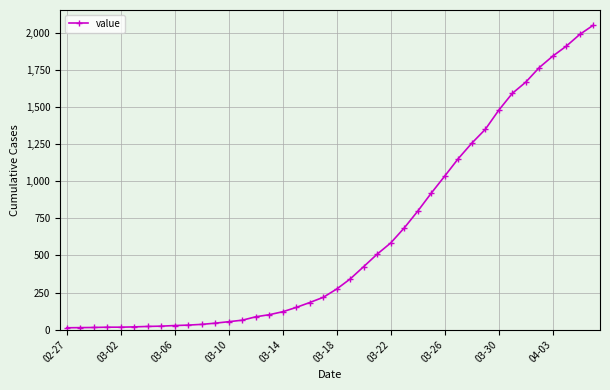

What is the maximum value shown in the chart?

2049